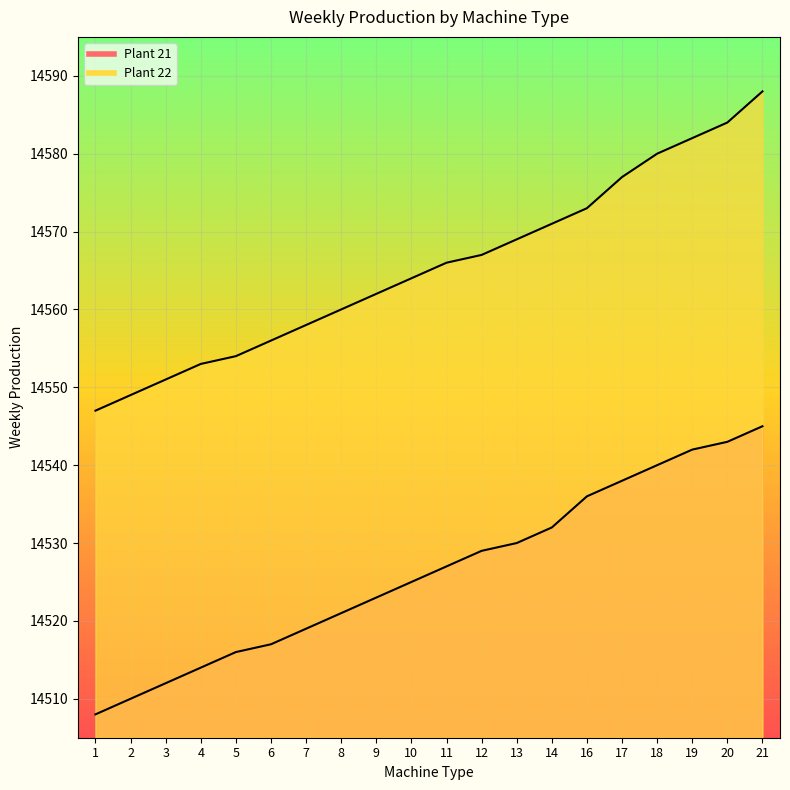

How many data points in Plant 22 are less than 14566?

10